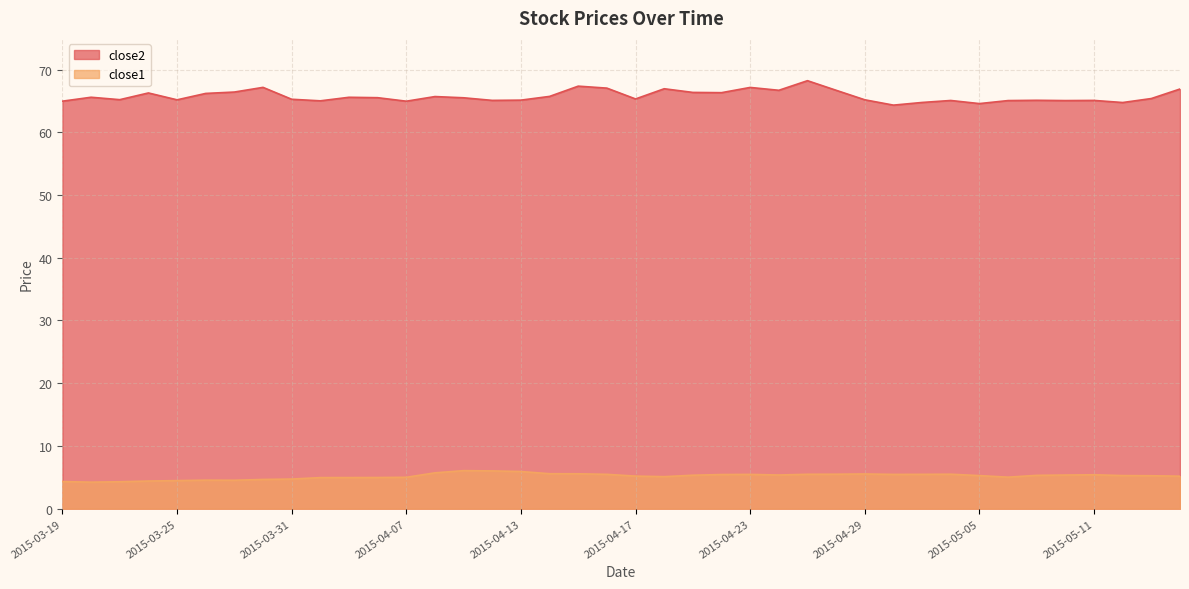

What is the label of the 23rd point from the left?

2015-04-21